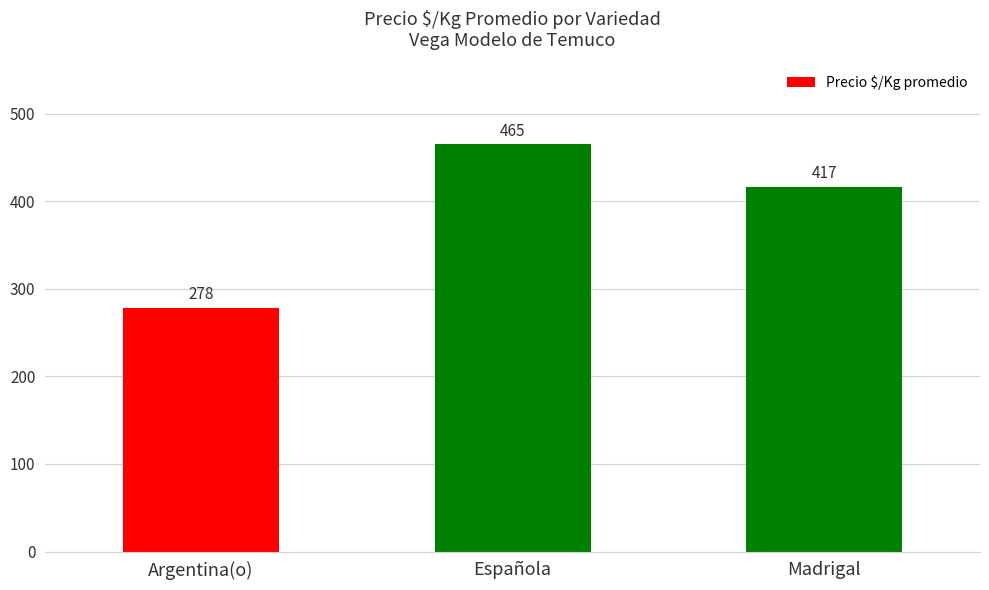

Is it true that the value at Española is 465.3?

True